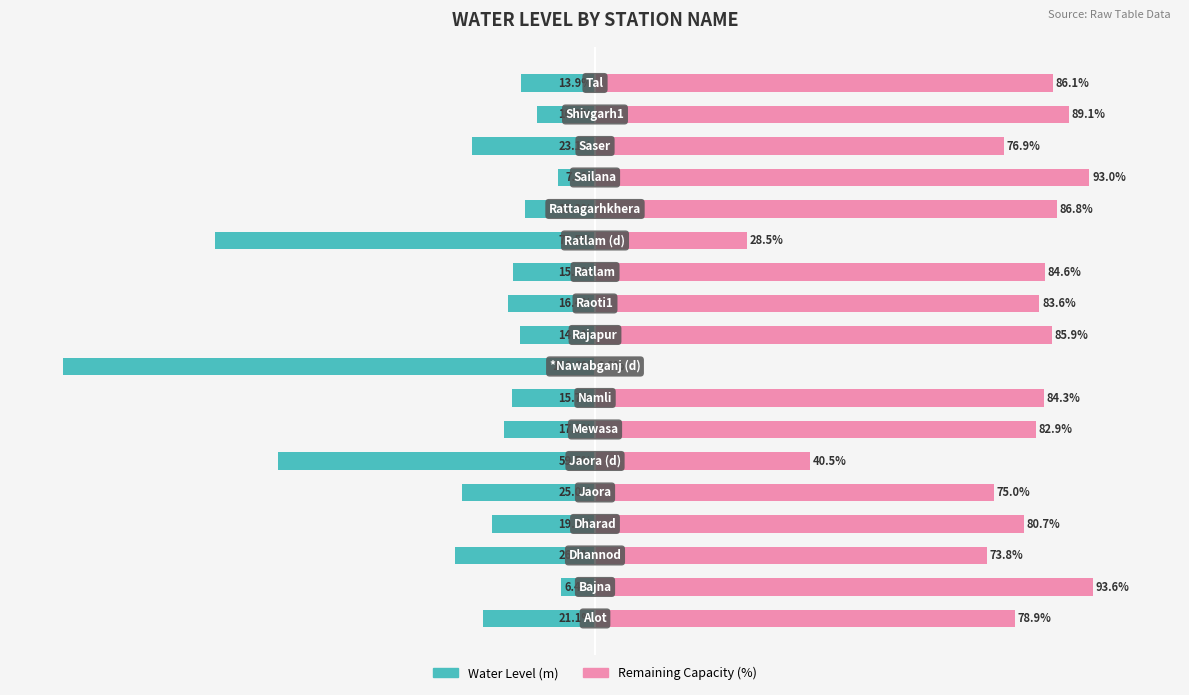

True or false: Water Level (m) has a value of -26.0 at 10.

False